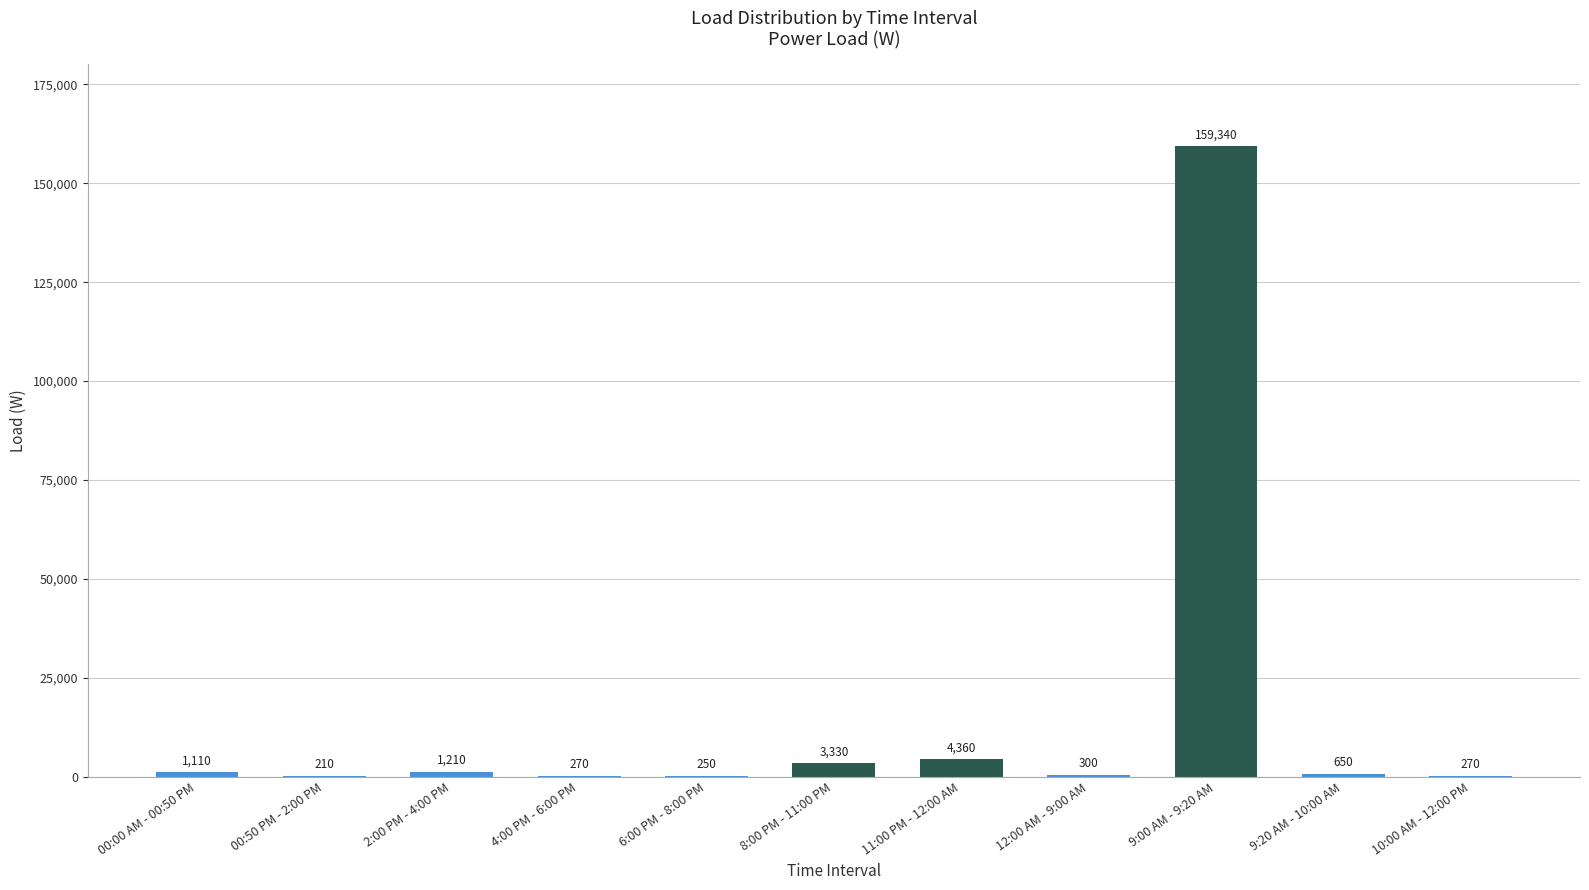

The chart shows a value of 270 at 4:00 PM - 6:00 PM. True or false?

True